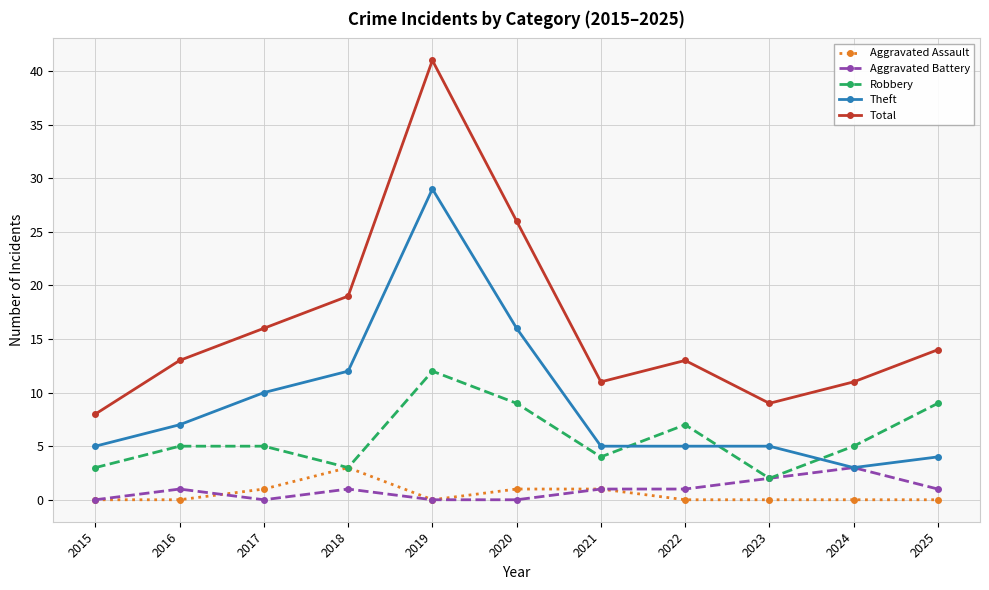

Is this an area chart (filled region under the line)?

No